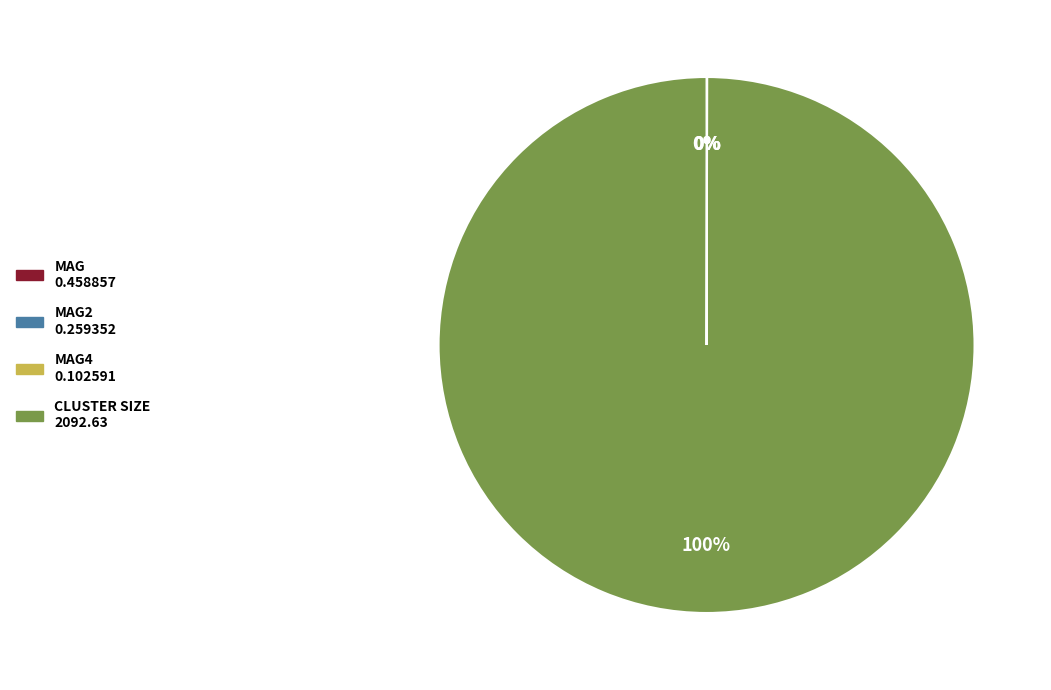

Is there any slice that represents more than half of the pie?

Yes